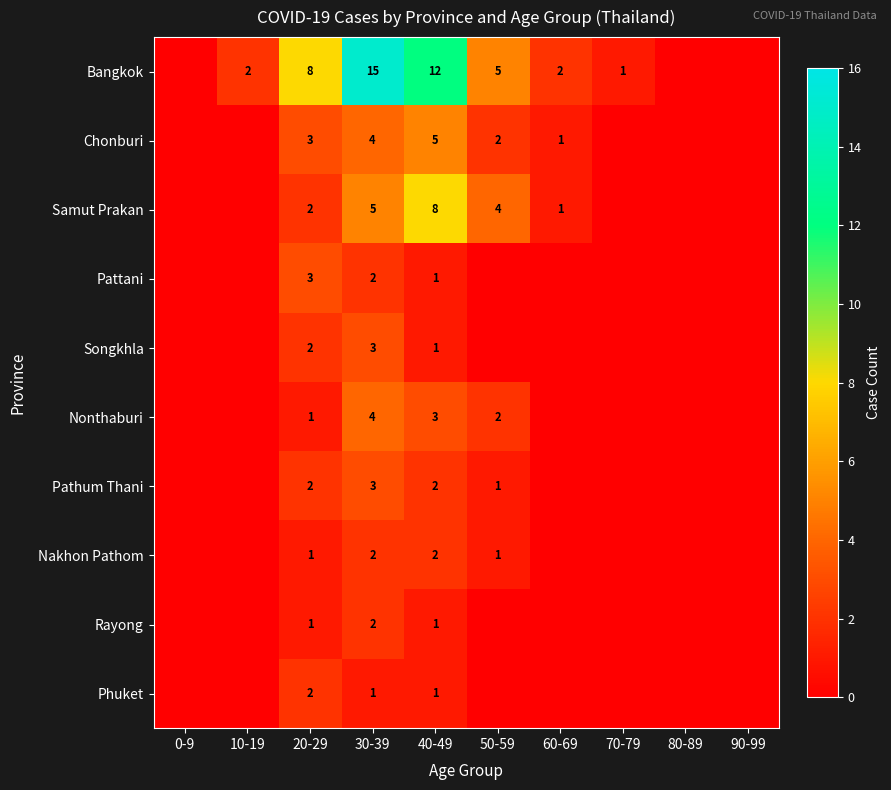

The Phuket series shows 1 at 30-39. True or false?

True